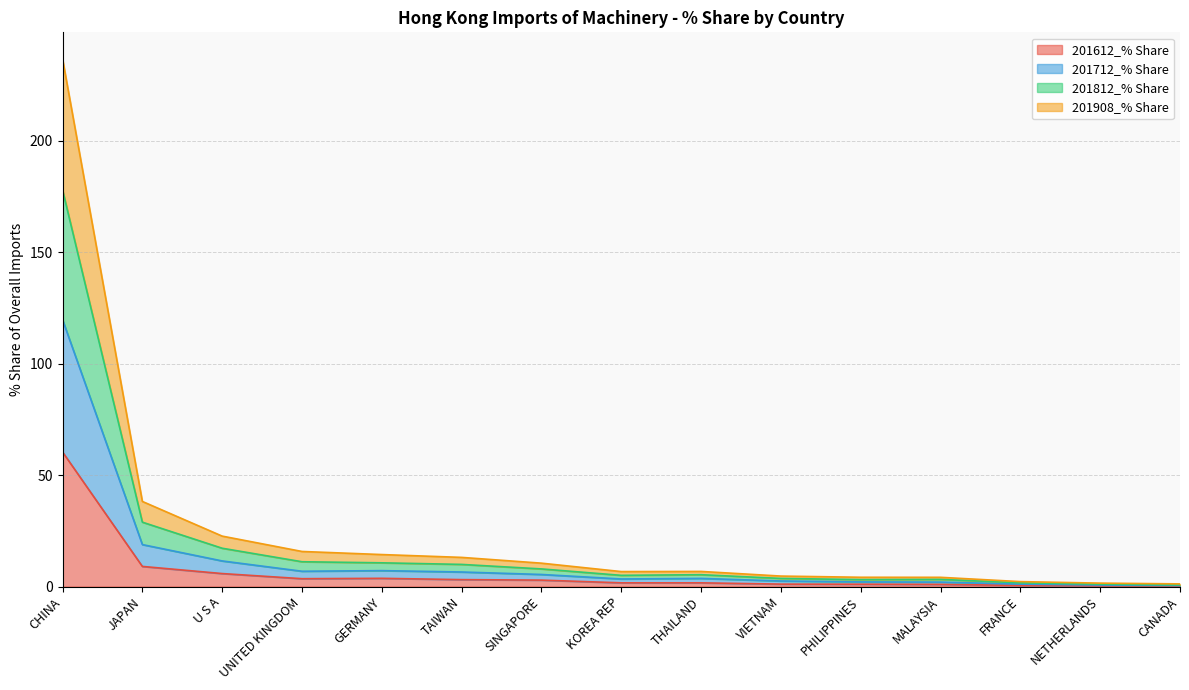

Which series has the largest total across all categories?

201812_% Share